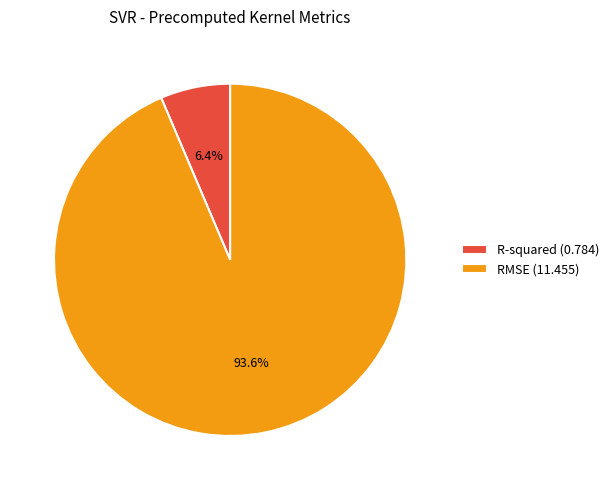

To the nearest percent, what is the combined percentage of R-squared and RMSE?

100%